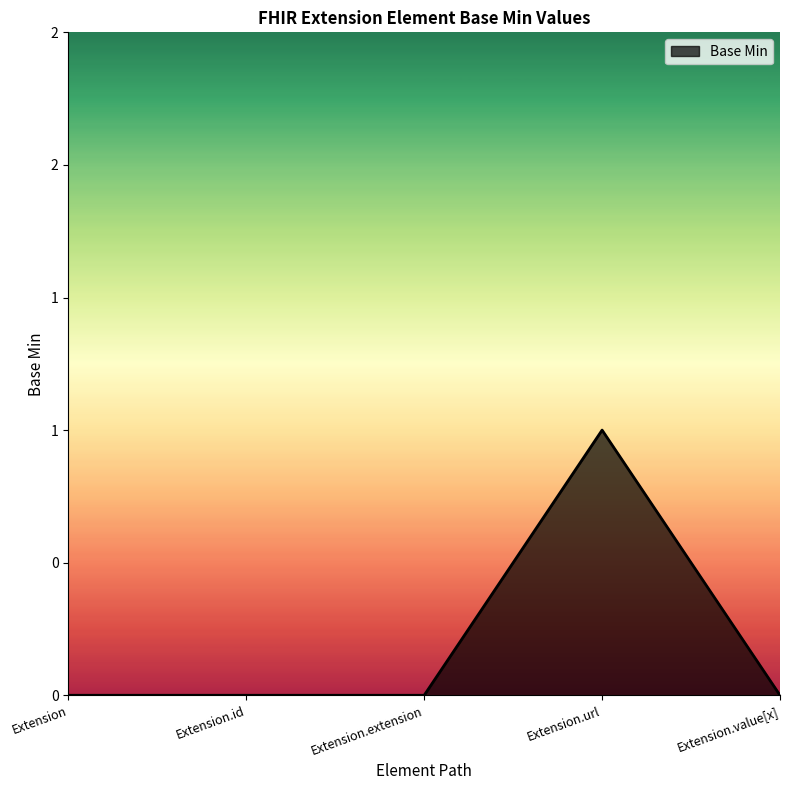

Does the chart display data point markers on the line(s)?

No